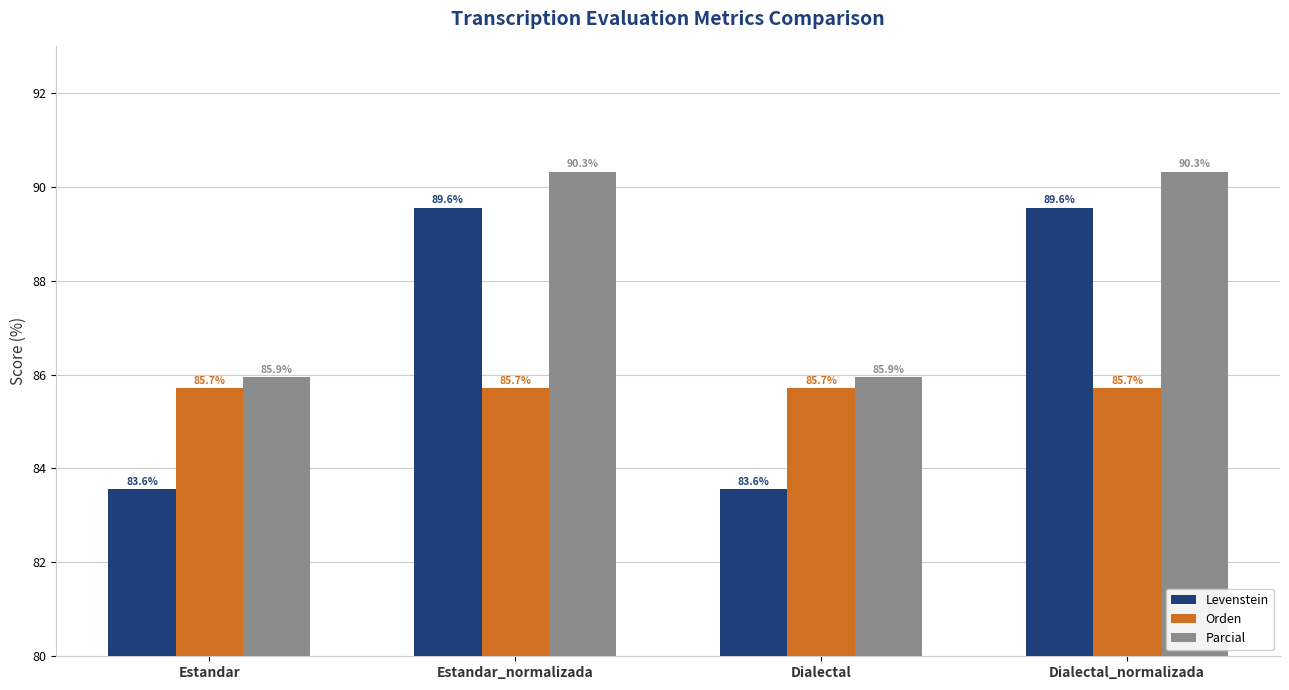

What is the maximum value shown in the chart?

90.3